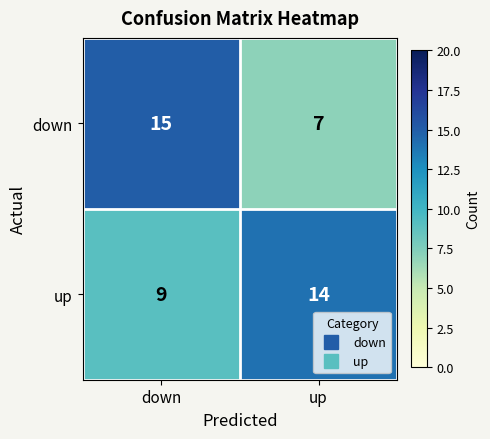

Which series has the widest spread of values?

down